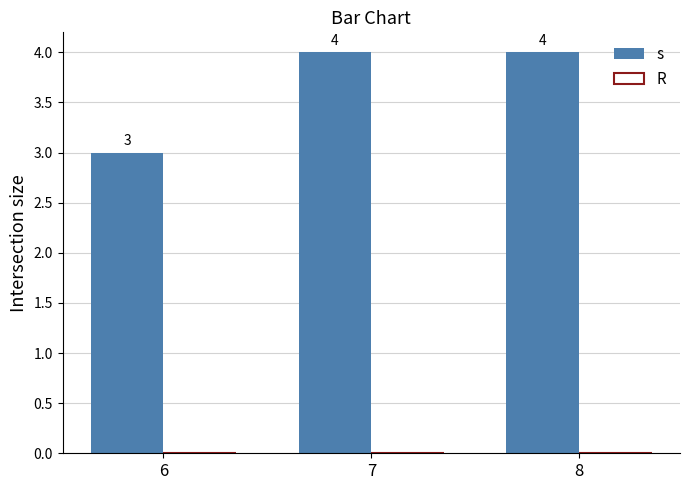

Count the values in the range 3 to 4.

3